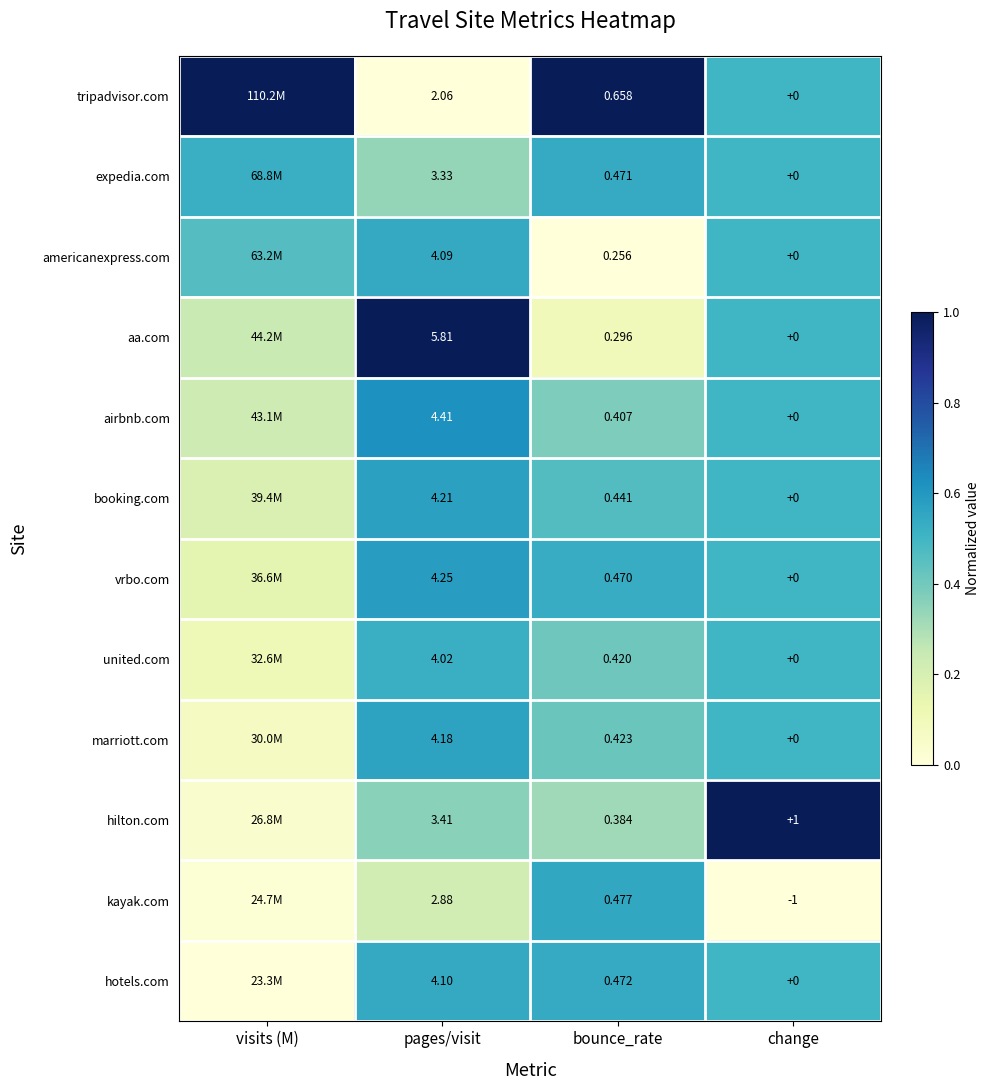

Rank the series at bounce_rate from lowest to highest value.

americanexpress.com, aa.com, hilton.com, airbnb.com, united.com, marriott.com, booking.com, vrbo.com, expedia.com, hotels.com, kayak.com, tripadvisor.com